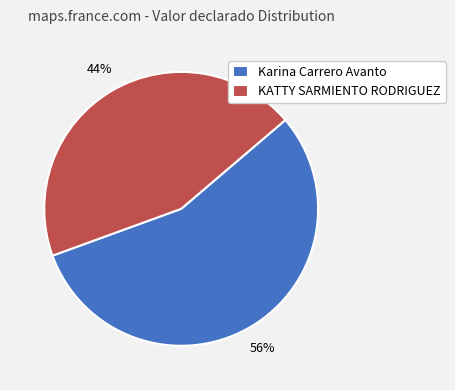

Is it true that Karina Carrero Avanto is 56% of the pie?

True